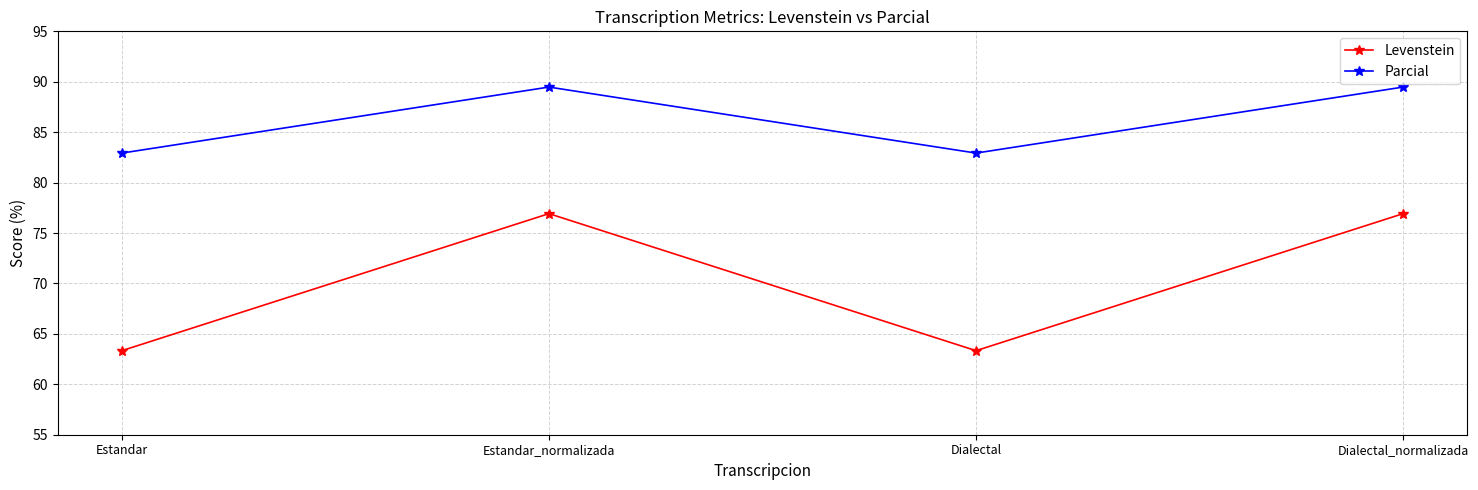

True or false: Parcial has more than 0 points higher than both neighbors.

True